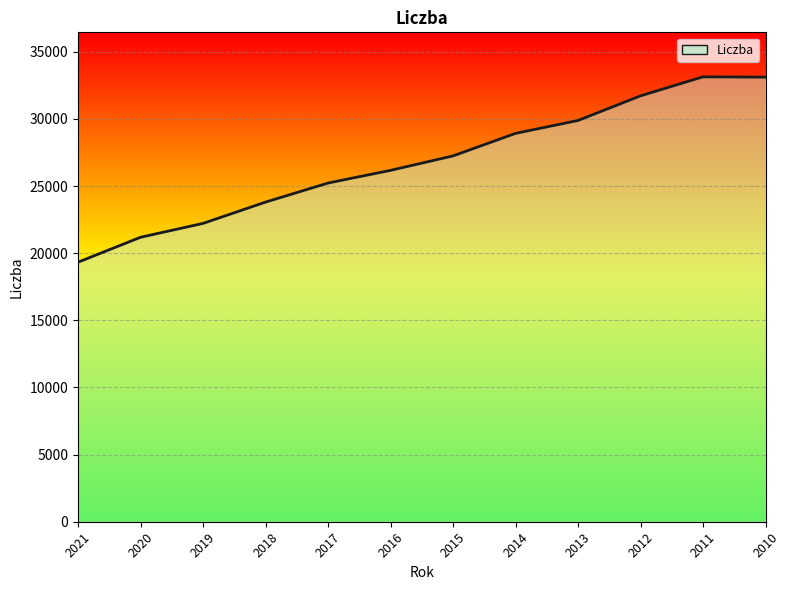

How many lines are shown in the chart?

1